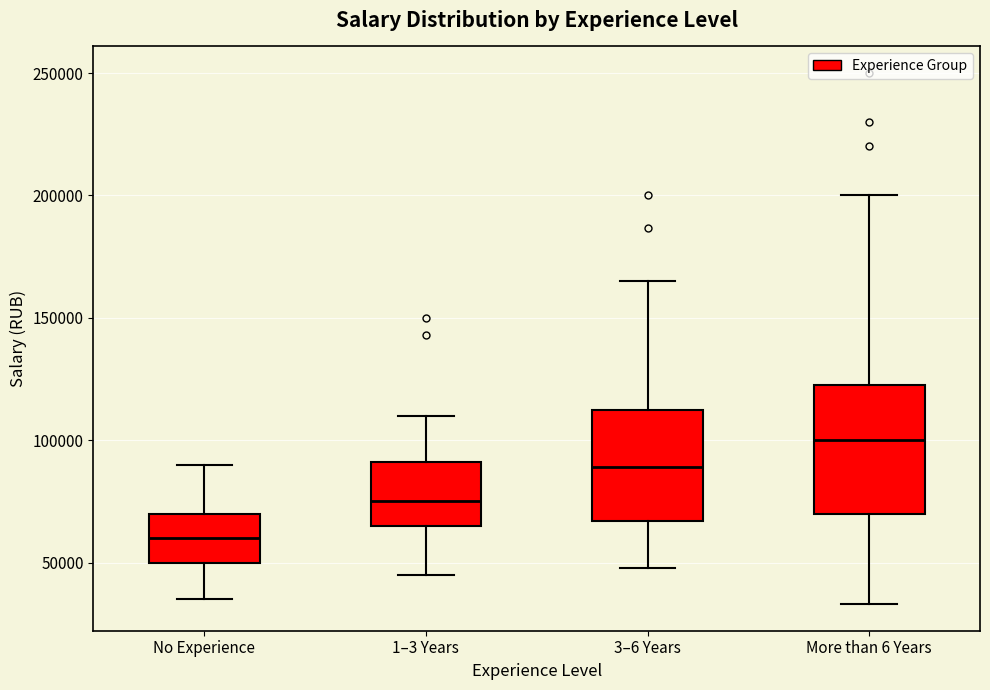

Which box has the highest median line?

More than 6 Years